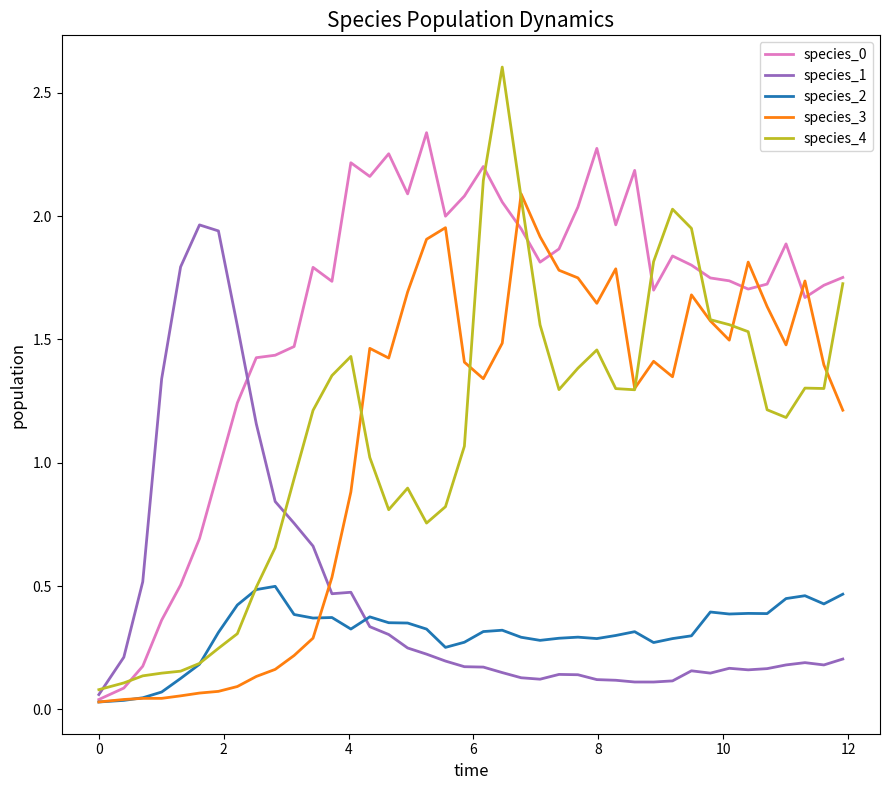

How many lines are shown in the chart?

5